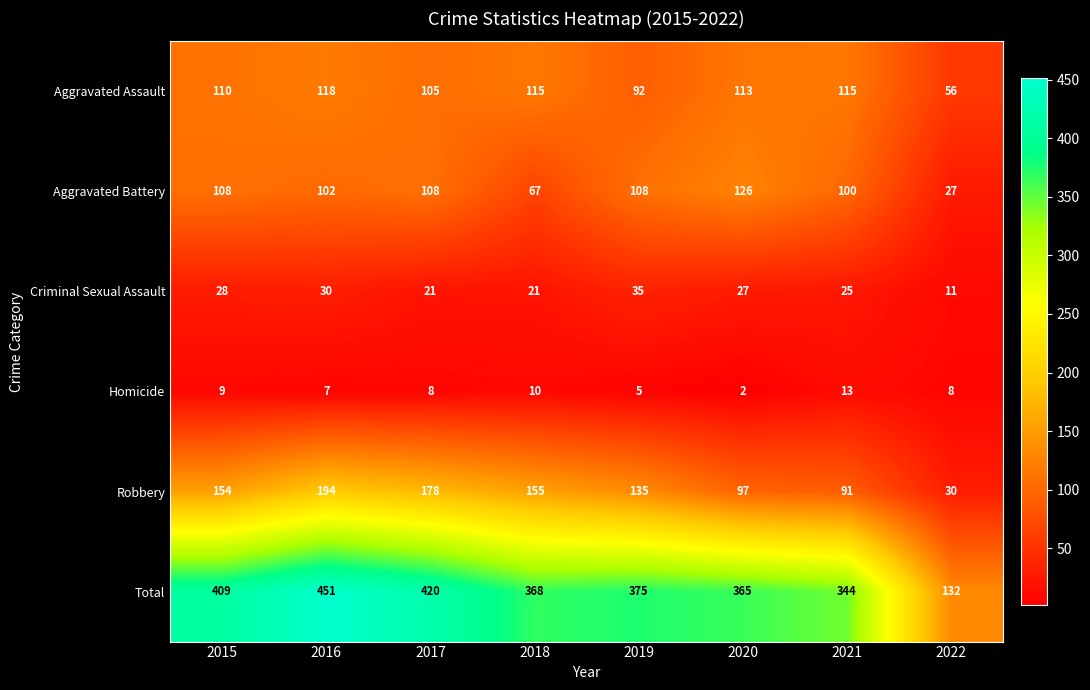

Where does the Total series first go above 375?

2015